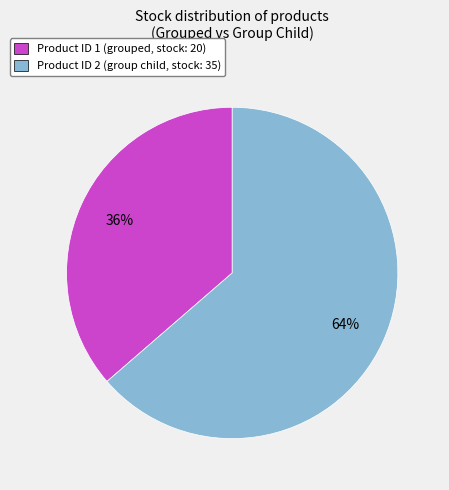

To the nearest percent, what is the combined percentage of Product ID 2 (group child, stock: 35) and Product ID 1 (grouped, stock: 20)?

100%